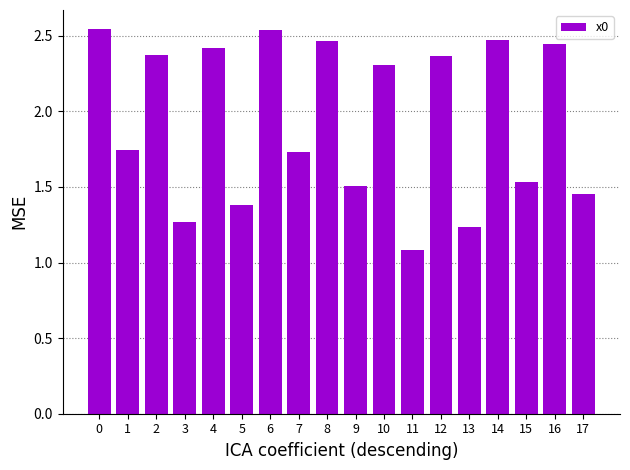

What is the average value?

1.9